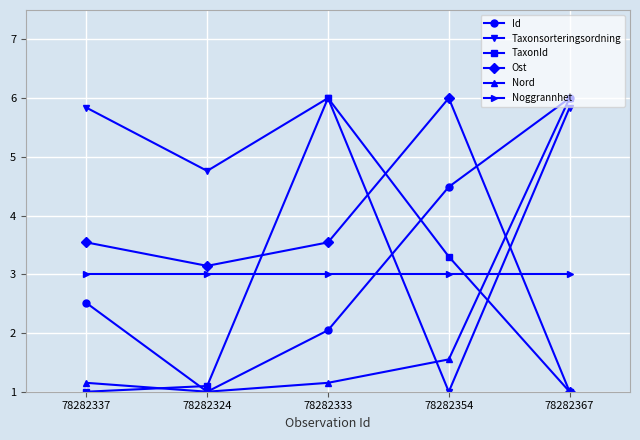

How many data points in Id are less than 2?

1